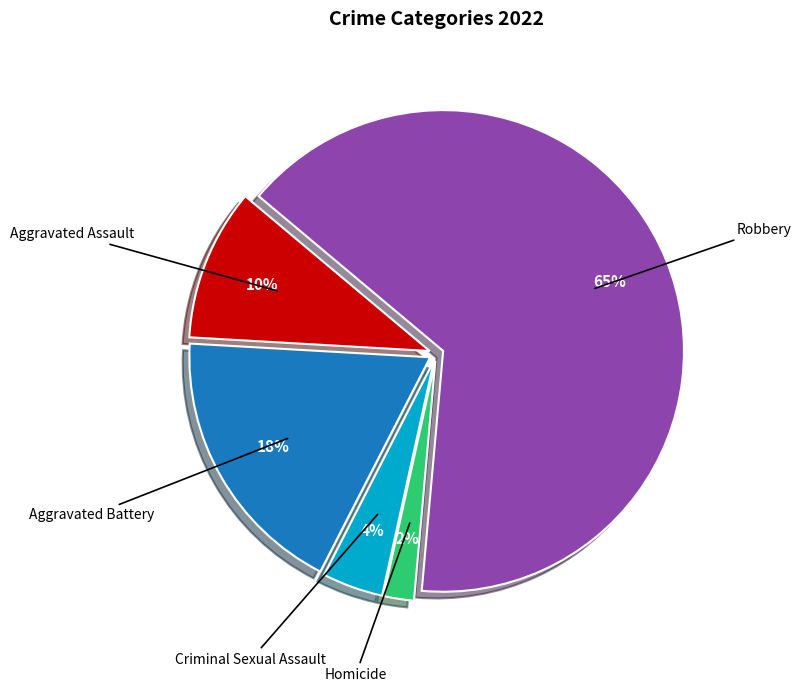

To the nearest percent, what is the combined percentage of Aggravated Battery and Robbery?

84%